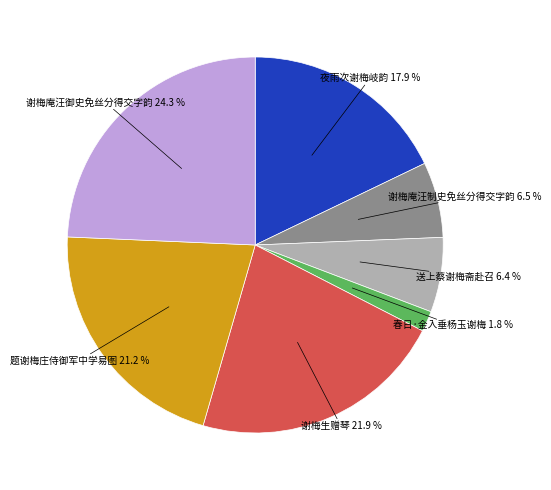

True or false: 谢梅生赠琴 accounts for 22% of the total.

True